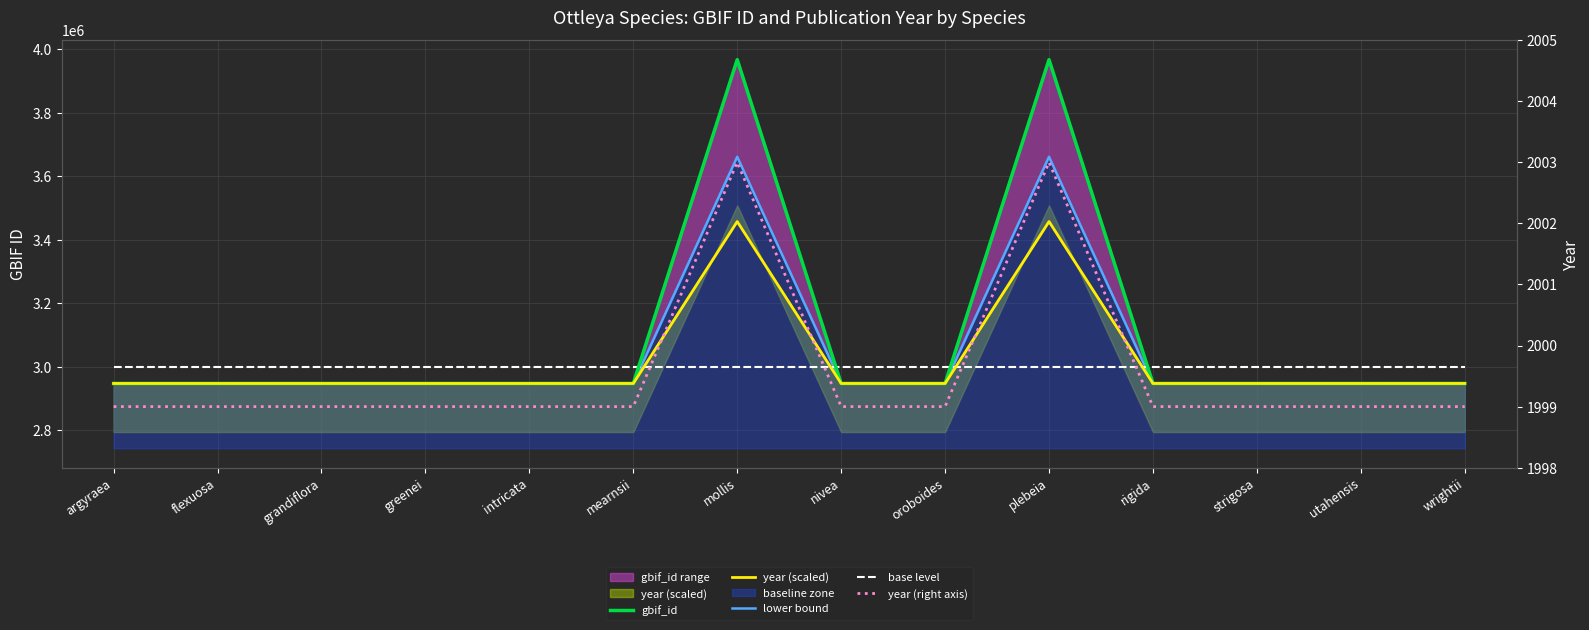

At which category does gbif_id reach its first local valley?

flexuosa